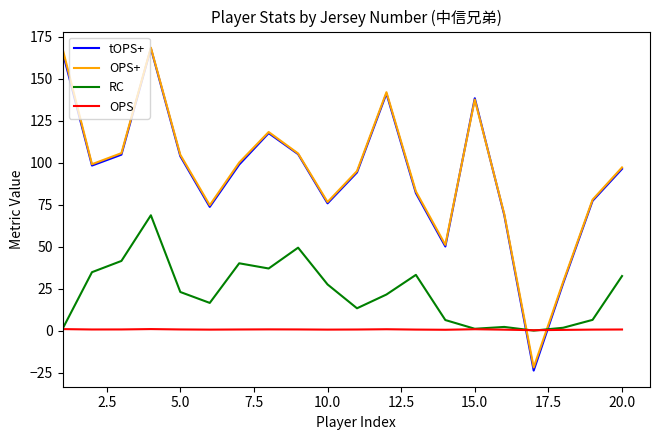

What is the greatest value displayed?

168.5